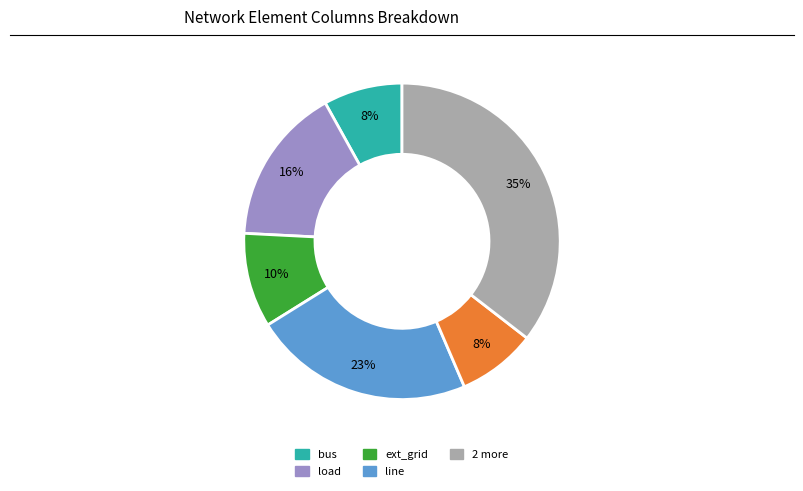

Is there a majority slice in this chart?

No